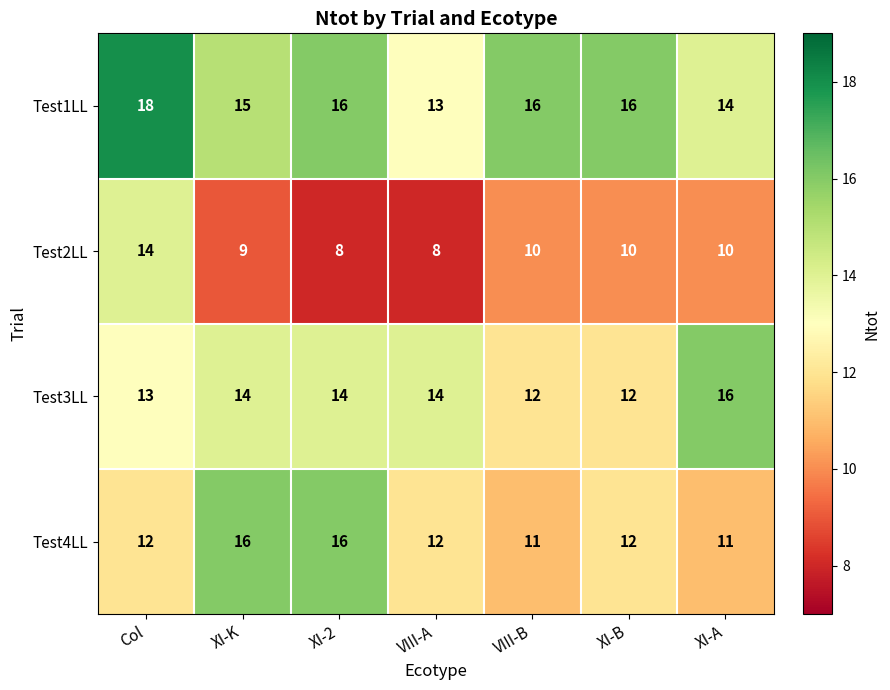

Which series has the widest spread of values?

Test2LL